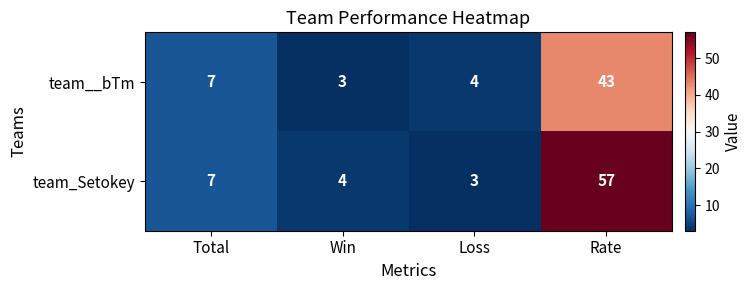

What is the approximate value of team_Setokey at Loss?

3